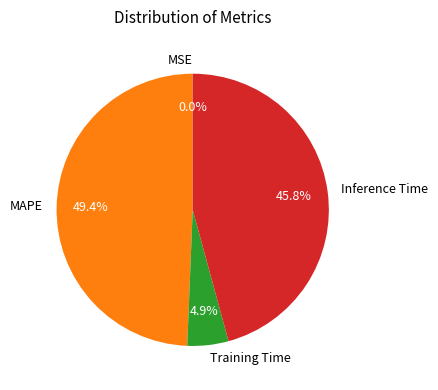

What percentage do MAPE and Inference Time together represent?

95.1%